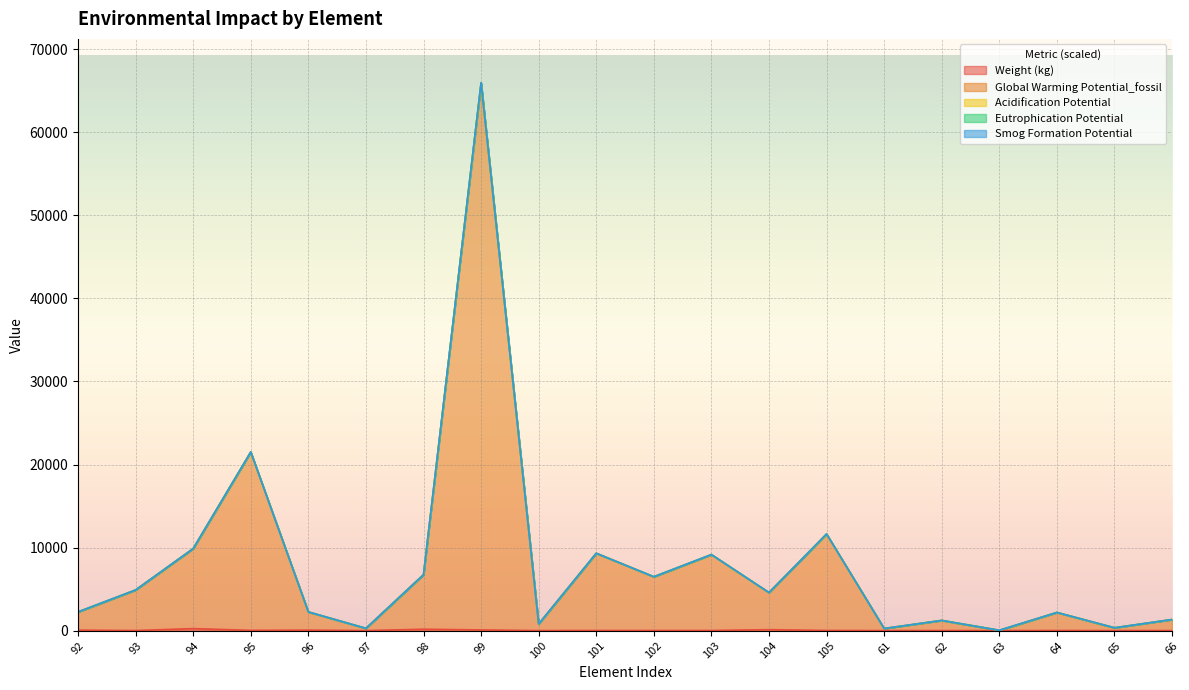

Reading left to right, transcribe all the data shown in this chart.

Weight (kg): 92=53.6	93=6.0	94=235.8	95=26.4	96=53.6	97=0.4	98=160.7	99=77.5	100=1.1	101=10.9	102=7.6	103=10.8	104=109.3	105=14.3	61=0.8	62=1.5	63=0.0	64=7.4	65=1.1	66=1.7
Global Warming Potential_fossil: 92=2243.2	93=4889.0	94=9870.3	95=21511.5	96=2243.2	97=264.6	98=6729.7	99=65985.5	100=793.8	101=9310.6	102=6479.3	103=9152.4	104=4574.5	105=11631.4	61=245.9	62=1220.0	63=31.2	64=2179.6	65=332.9	66=1328.2
Acidification Potential: 92=2242.9	93=4888.0	94=9868.7	95=21507.1	96=2242.9	97=264.6	98=6728.7	99=65973.0	100=793.7	101=9308.8	102=6478.0	103=9150.6	104=4573.8	105=11629.0	61=245.8	62=1219.7	63=31.2	64=2179.2	65=332.9	66=1328.0
Eutrophication Potential: 92=2242.2	93=4886.1	94=9865.8	95=21499.1	96=2242.2	97=264.5	98=6726.7	99=65950.3	100=793.5	101=9305.6	102=6475.8	103=9147.5	104=4572.4	105=11624.7	61=245.7	62=1219.3	63=31.2	64=2178.6	65=332.8	66=1327.5
Smog Formation Potential: 92=2242.1	93=4885.8	94=9865.3	95=21497.8	96=2242.1	97=264.5	98=6726.4	99=65946.4	100=793.4	101=9305.1	102=6475.4	103=9147.0	104=4572.2	105=11624.0	61=245.7	62=1219.2	63=31.2	64=2178.5	65=332.8	66=1327.4